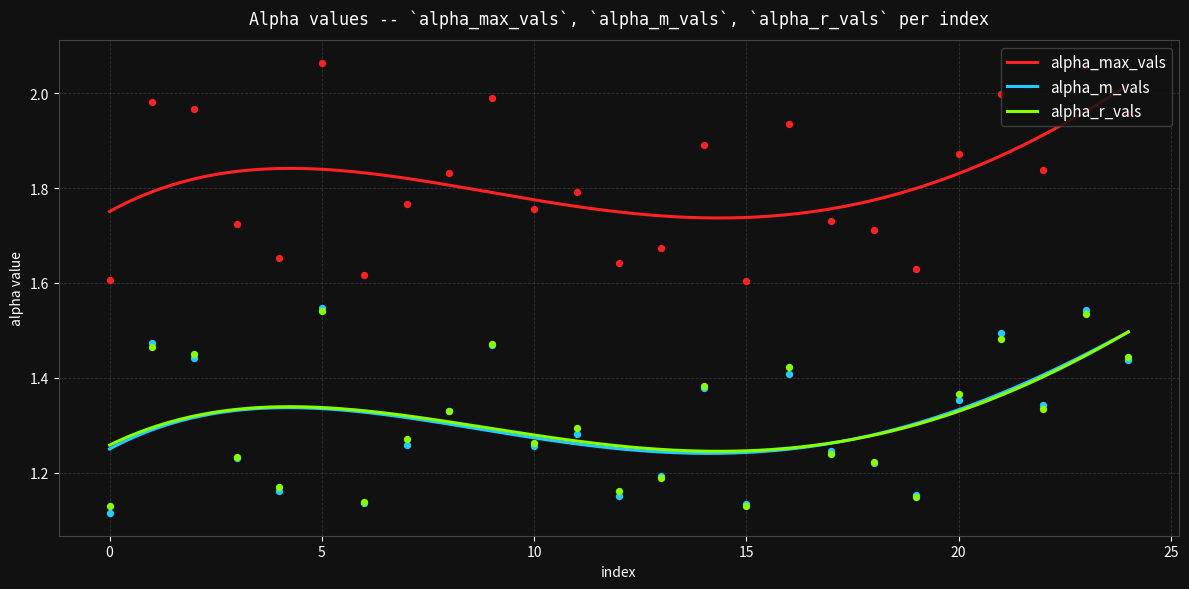

Which series has the largest total across all categories?

alpha_max_vals